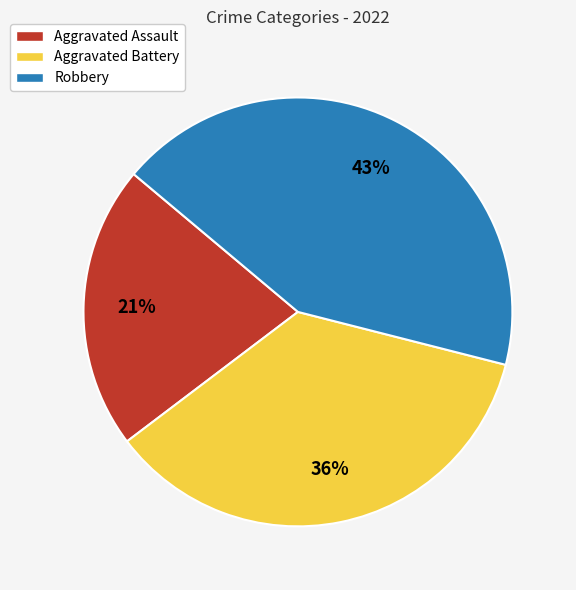

Between Aggravated Battery and Robbery, which is larger?

Robbery